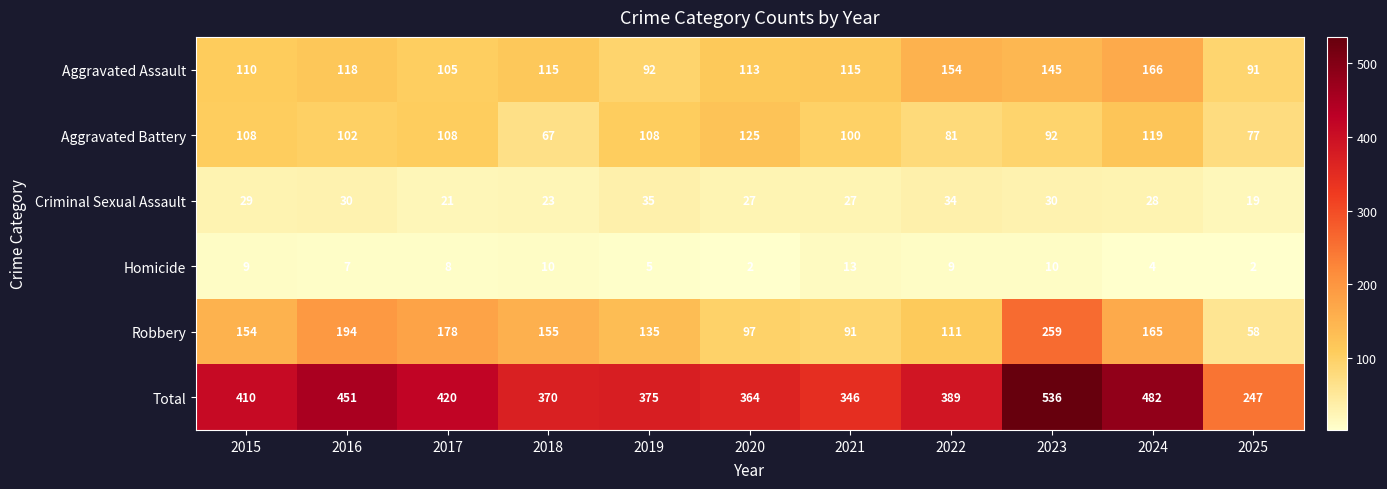

True or false: Aggravated Assault has a value of 118 at 2016.

True